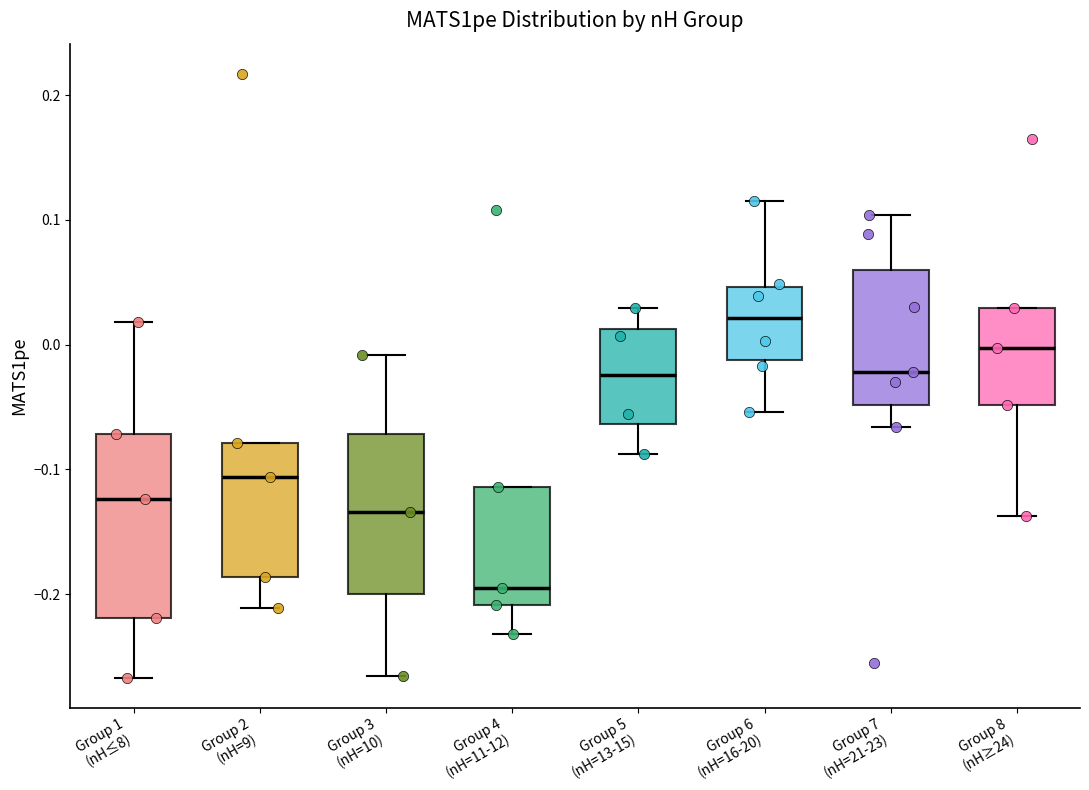

Reading left to right, transcribe this box plot: for each box, give where its median line is, the range the box spans, and where its two whiskers end, as read against the y-axis. The values are not printed on the chart, so give them approximately, as read against the axis.

Group 1 (nH≤8): median -0.12, box -0.22 to -0.07, whiskers -0.27 to 0.02
Group 2 (nH=9): median -0.11, box -0.19 to -0.08, whiskers -0.21 to -0.08
Group 3 (nH=10): median -0.13, box -0.20 to -0.07, whiskers -0.27 to -0.01
Group 4 (nH=11-12): median -0.19, box -0.21 to -0.11, whiskers -0.23 to -0.11
Group 5 (nH=13-15): median -0.02, box -0.06 to 0.01, whiskers -0.09 to 0.03
Group 6 (nH=16-20): median 0.02, box -0.01 to 0.05, whiskers -0.05 to 0.12
Group 7 (nH=21-23): median -0.02, box -0.05 to 0.06, whiskers -0.07 to 0.10
Group 8 (nH≥24): median 0.00, box -0.05 to 0.03, whiskers -0.14 to 0.03